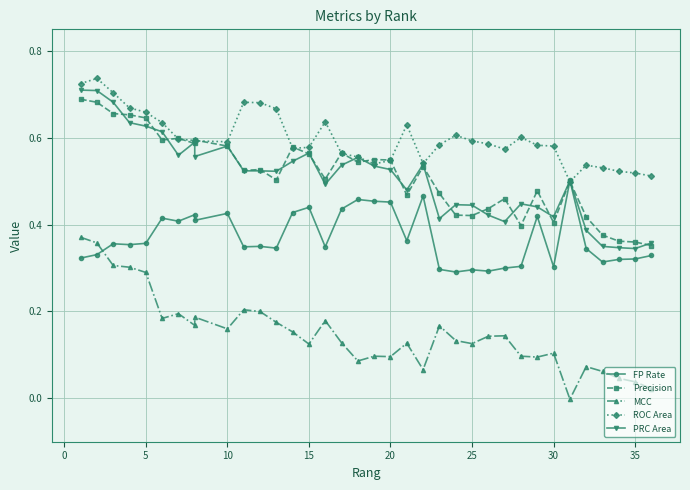

Which series has the widest spread of values?

MCC